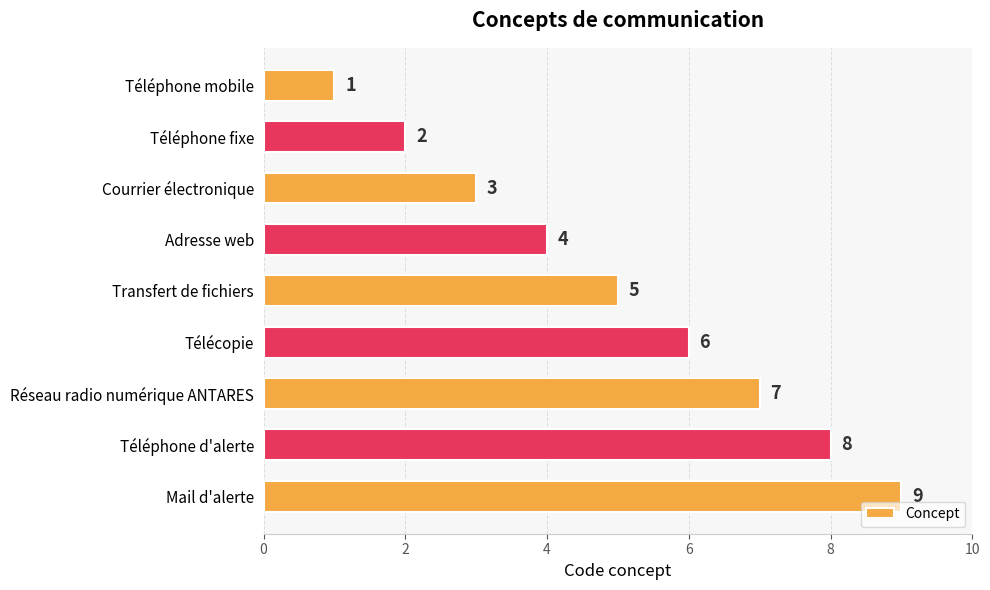

How many distinct data groups are displayed?

1